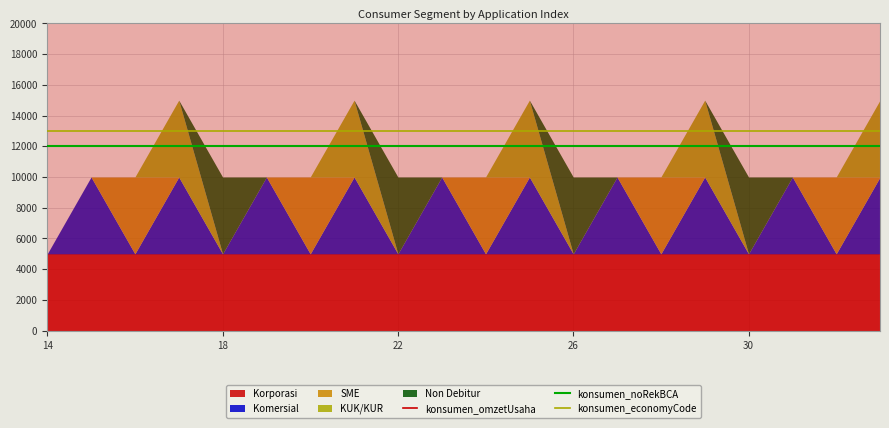

Which series has the widest spread of values?

konsumen_omzetUsaha